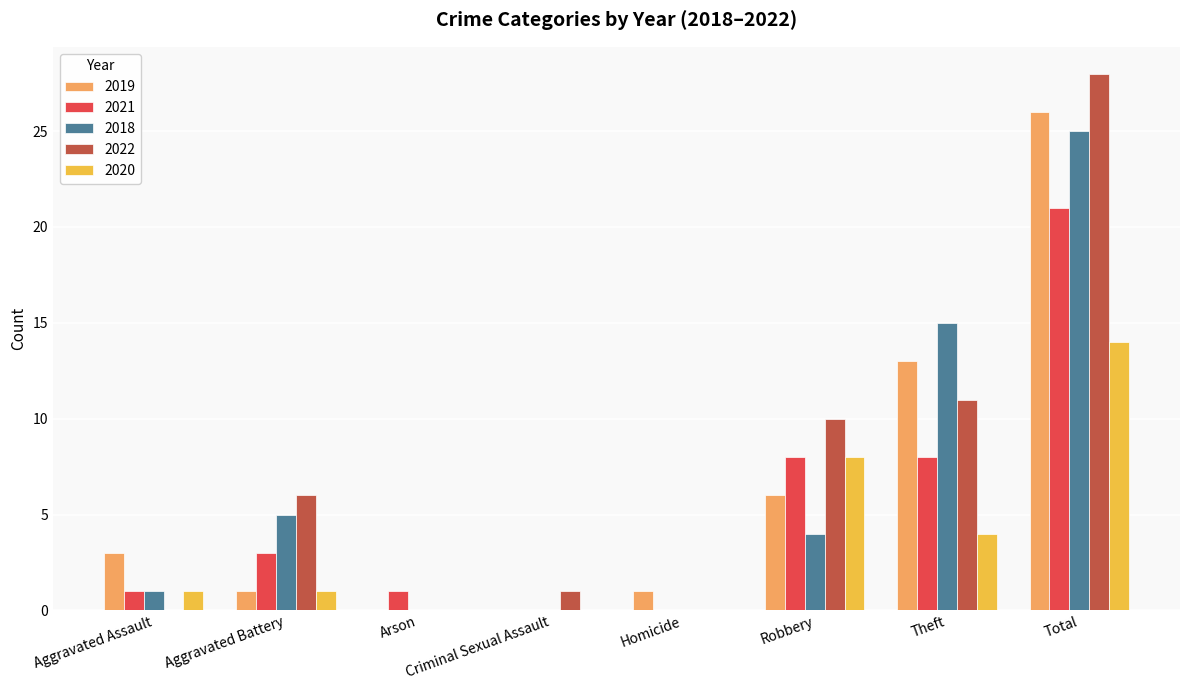

What are all the series names shown in the legend?

2019, 2021, 2018, 2022, 2020